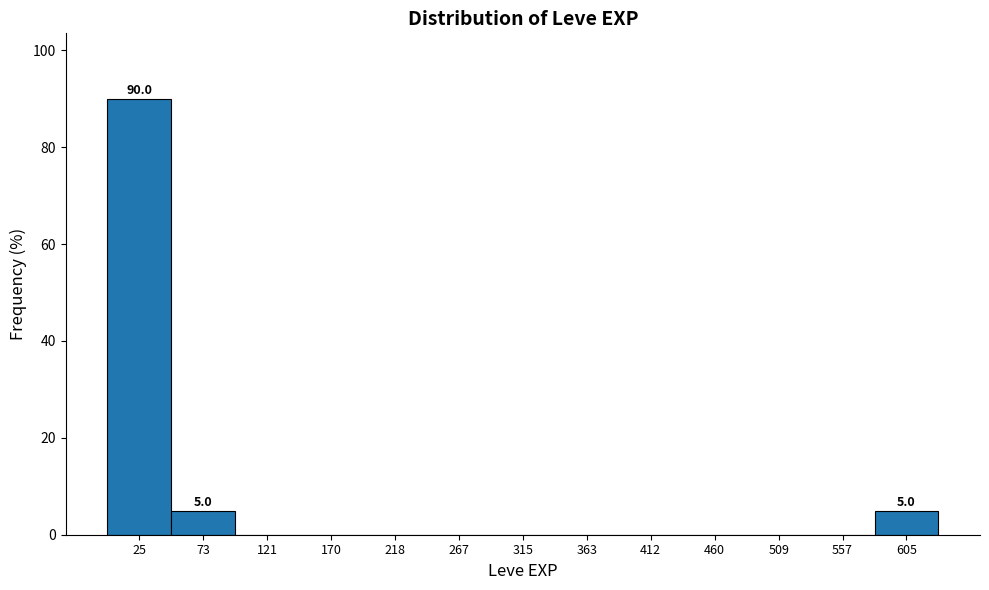

Which range on the x-axis has the tallest bar?

0 to 50